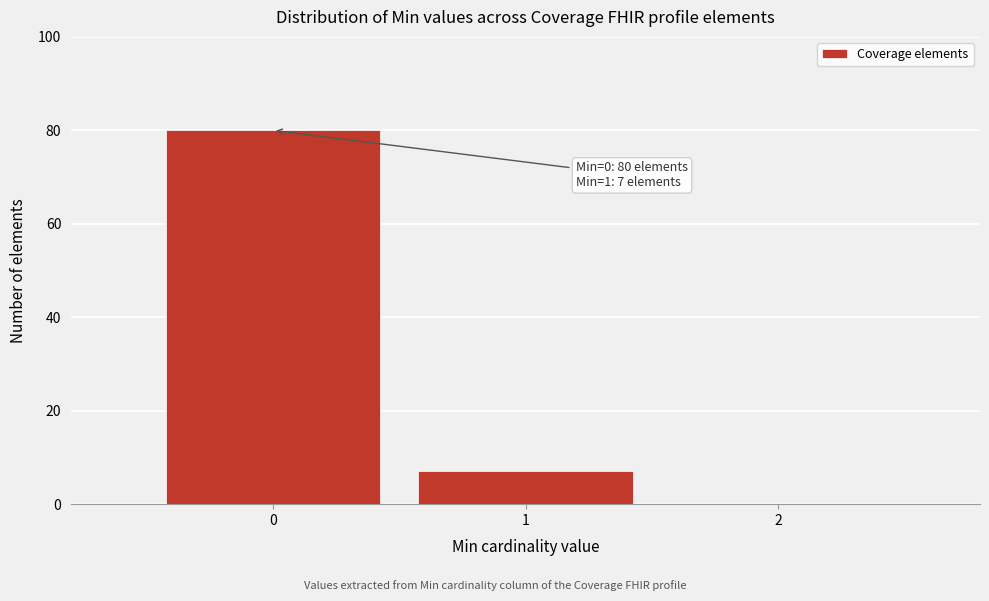

Over which range of the x-axis is the bar tallest?

-0.5 to 0.5